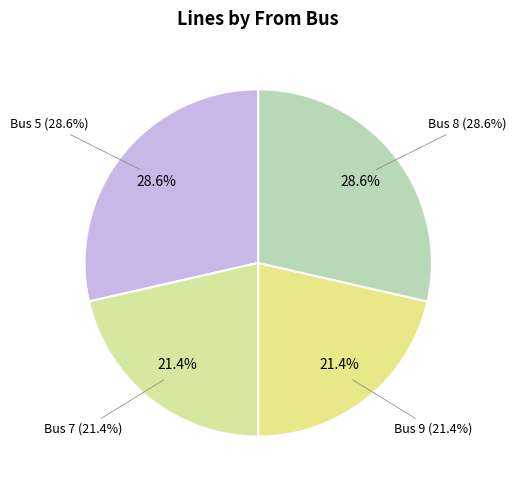

To the nearest percent, what is the combined percentage of Bus 5 and Bus 8?

57%